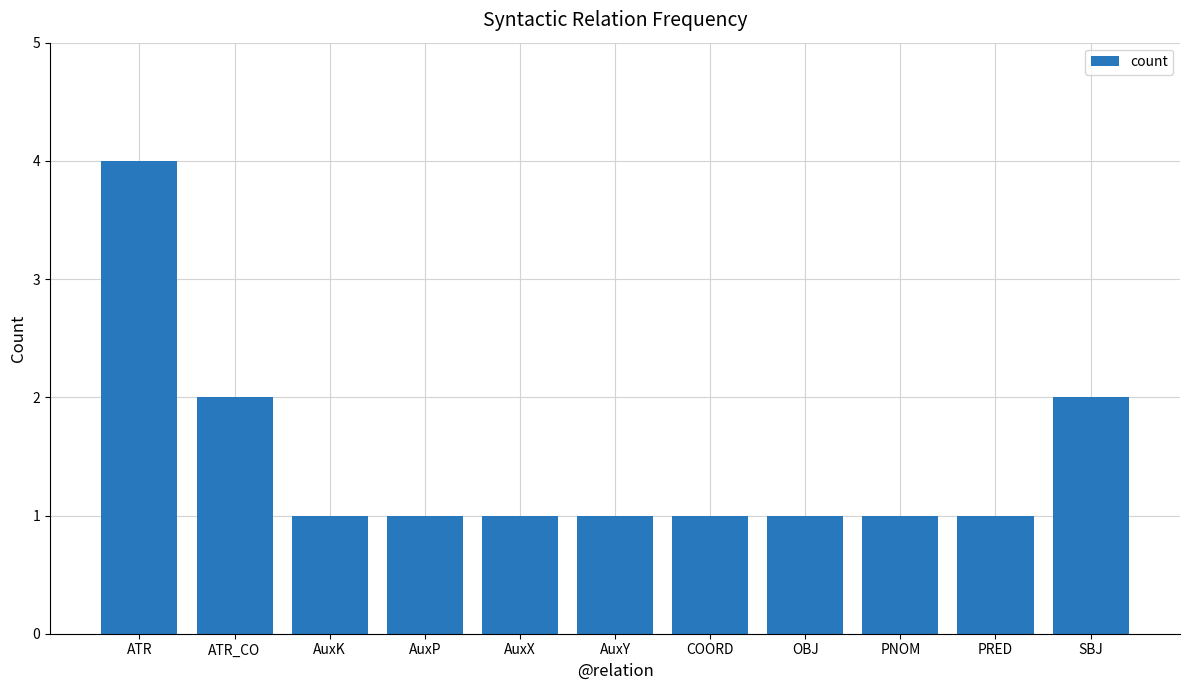

Reading left to right, what are all the values shown in this chart?

4	2	1	1	1	1	1	1	1	1	2